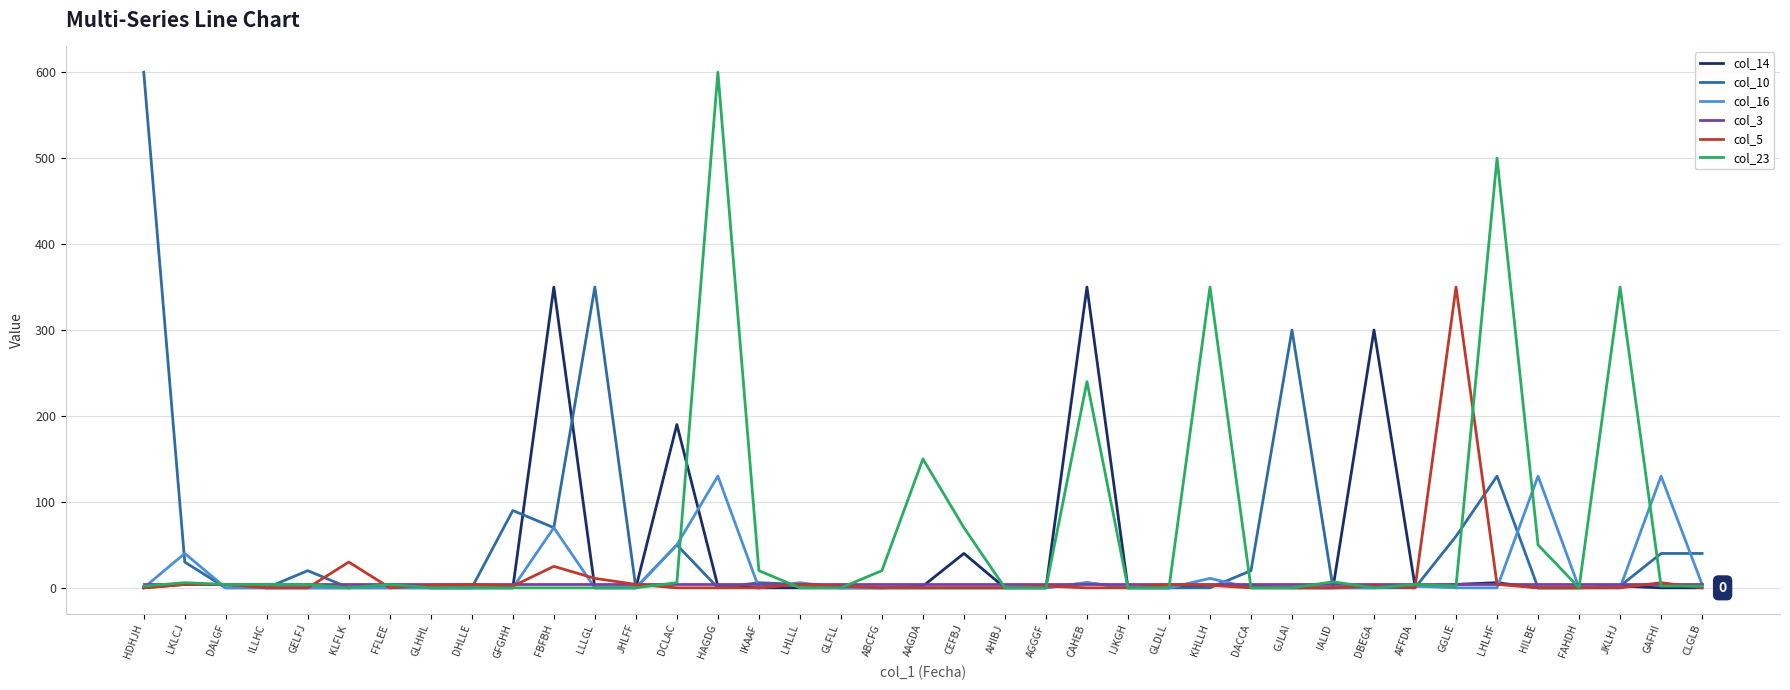

At how many categories does at least one series exceed 542?

2